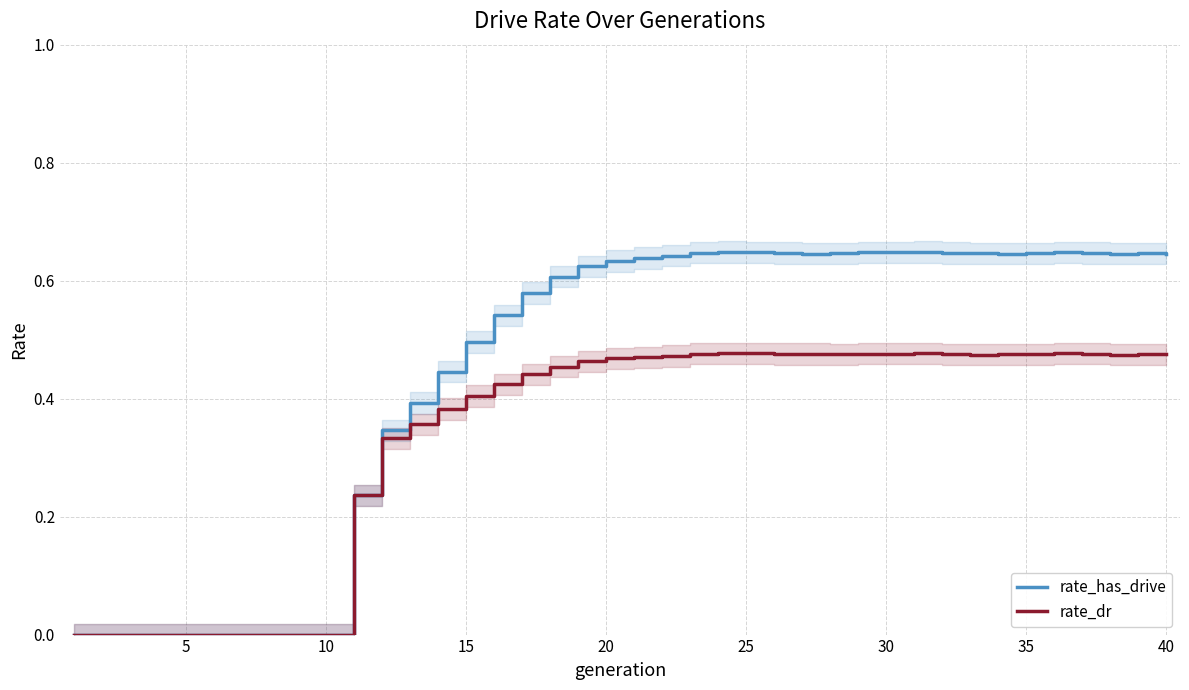

The value of rate_has_drive at 10 is -0.3. True or false?

False